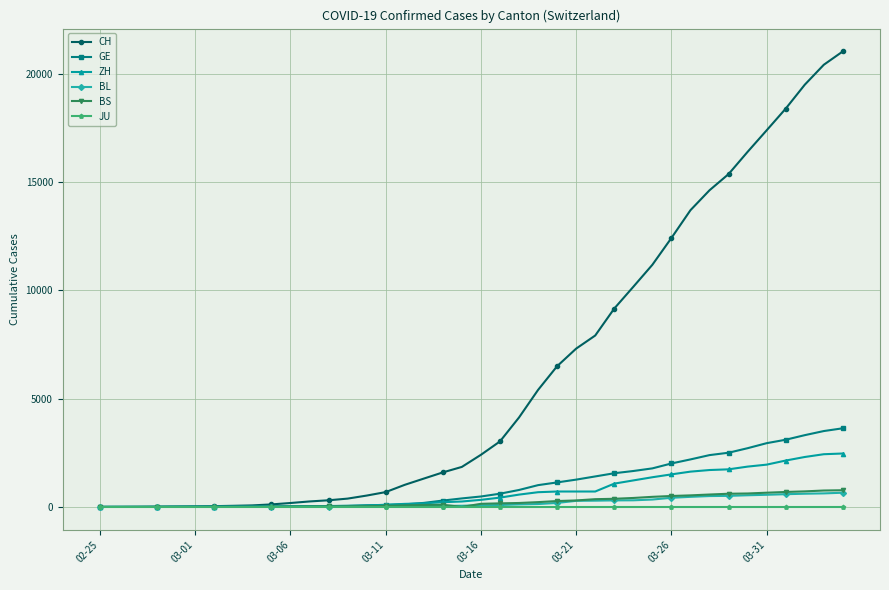

What is the maximum value shown in the chart?

21036